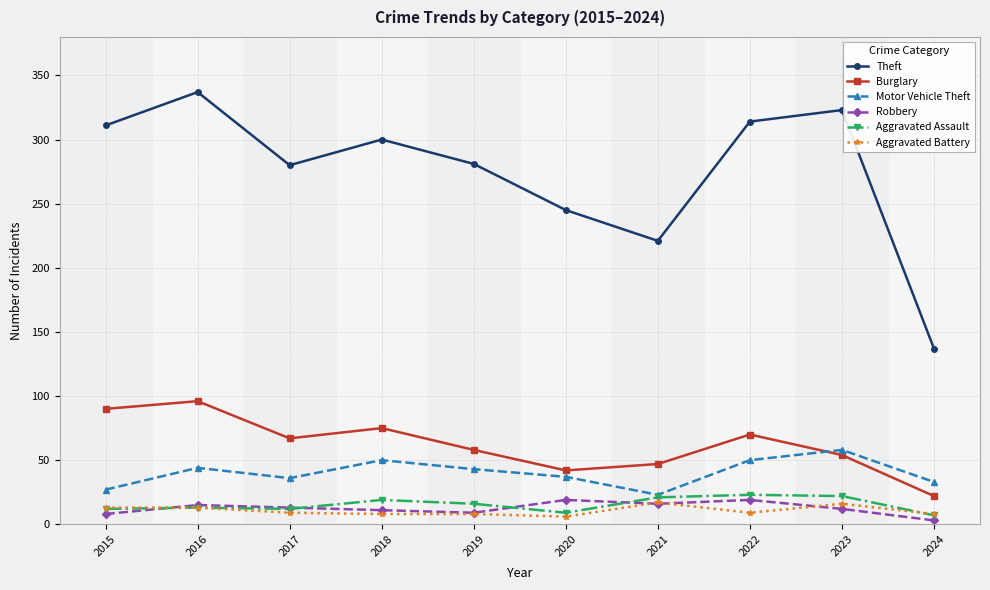

Is it true that Aggravated Assault equals 21 at 2021?

True